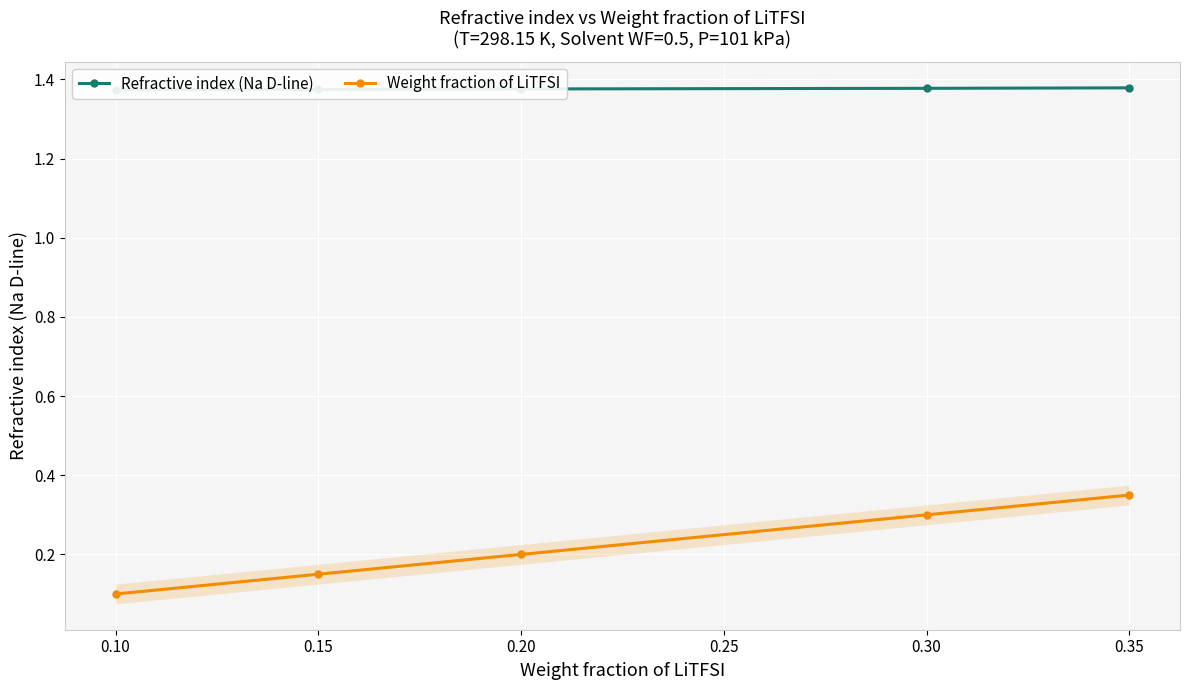

True or false: Weight fraction of LiTFSI has a value of 0.2 at 0.15.

False